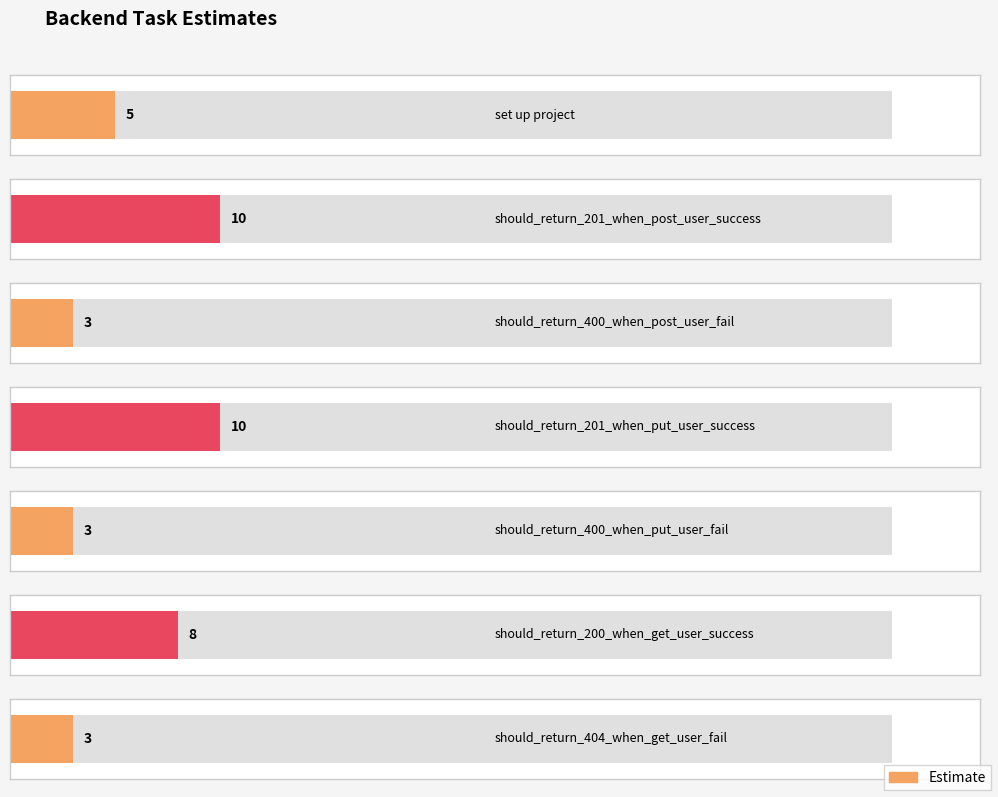

Does the chart contain any negative values?

No